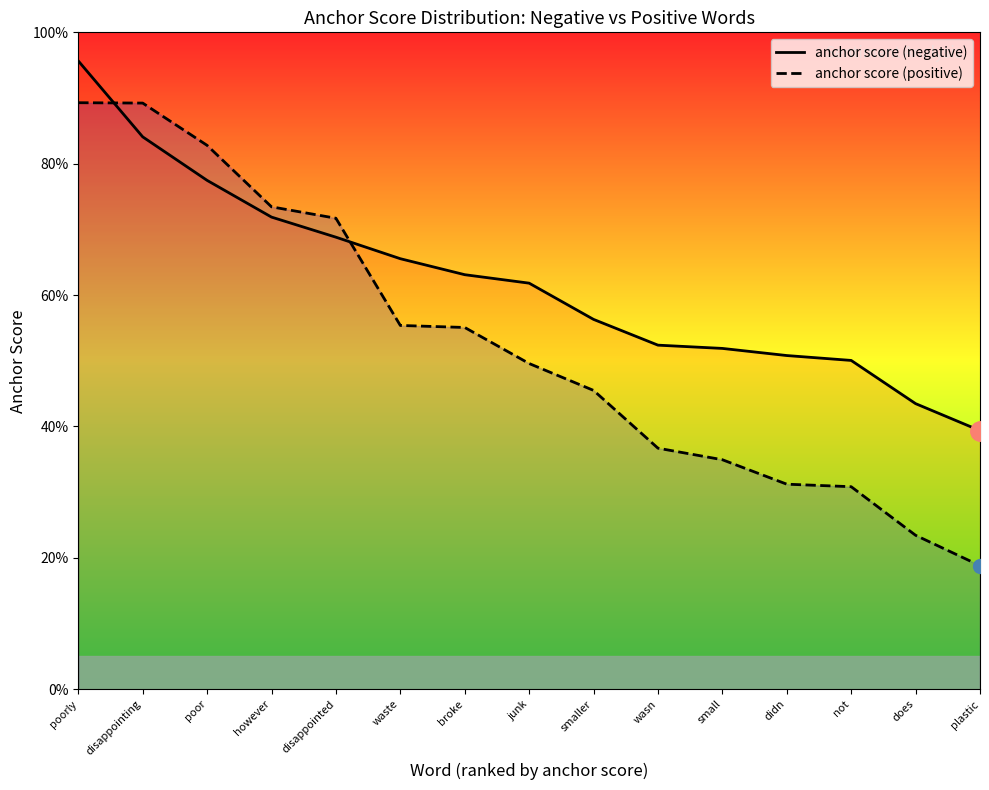

What is the label of the 8th point from the left?

junk